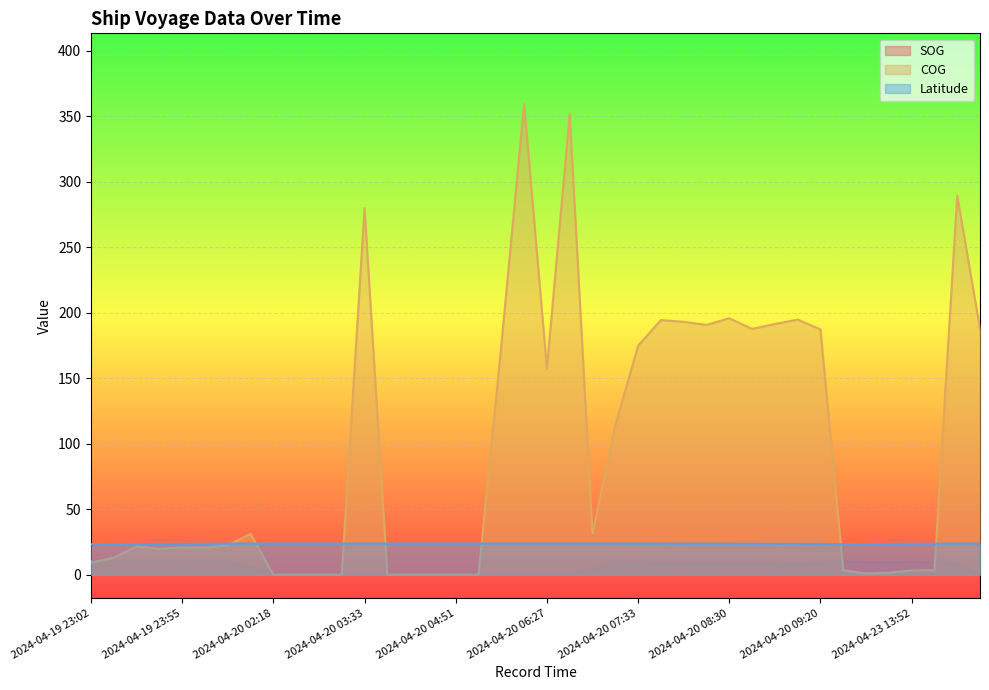

Where is the first local maximum for SOG?

2024-04-19 23:16